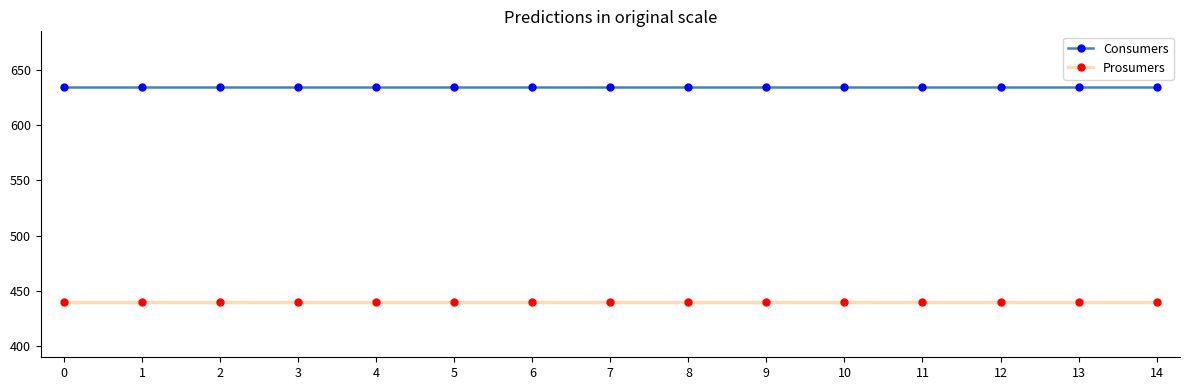

True or false: Consumers and Prosumers intersect in this chart.

False